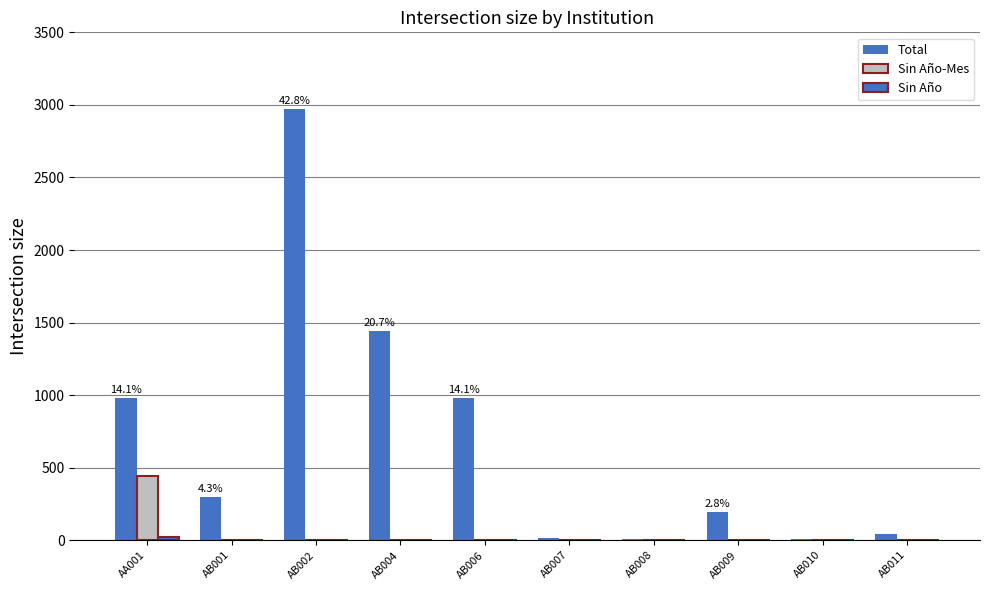

Are the bars grouped side by side (vs. stacked)?

Yes